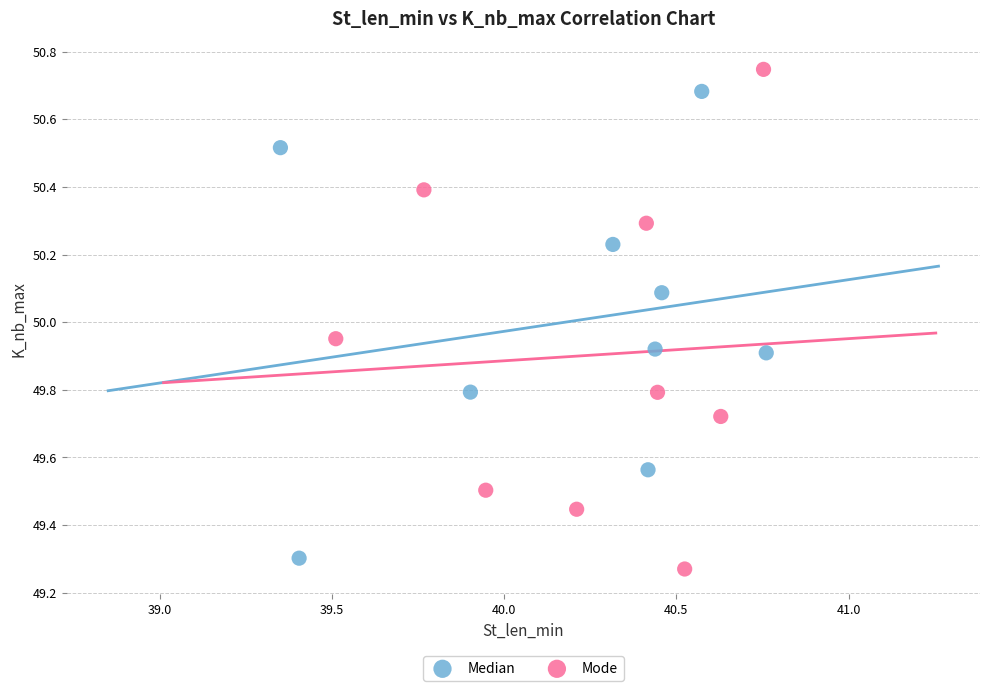

Which series contains the highest Y value?

Mode